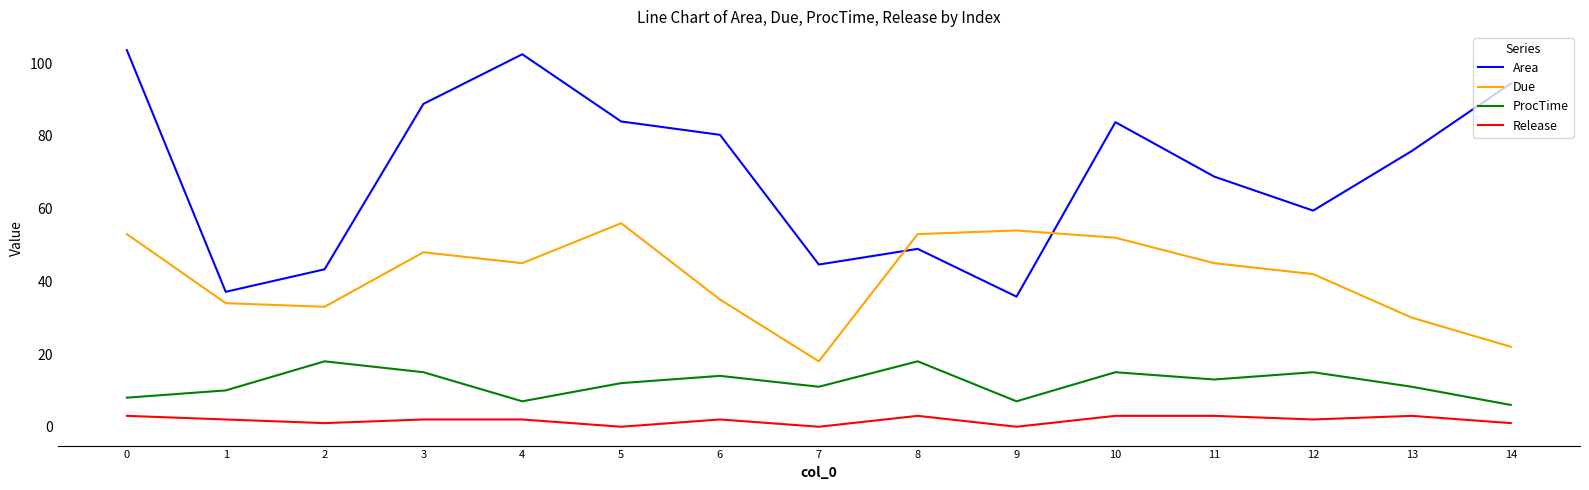

True or false: Release and Due cross at least once.

False